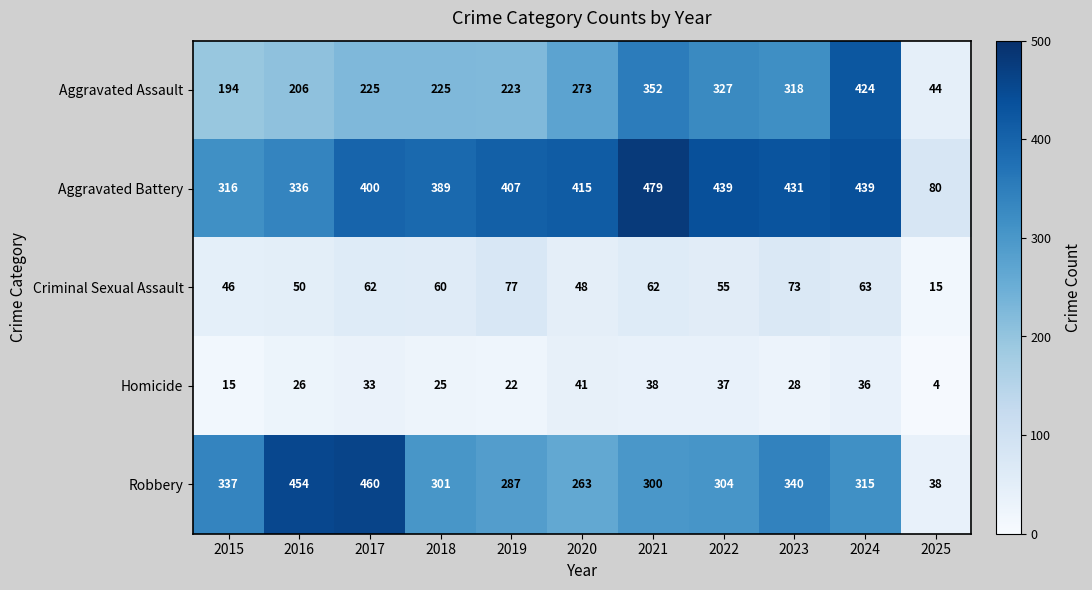

At which label is Homicide closest to 22?

2019